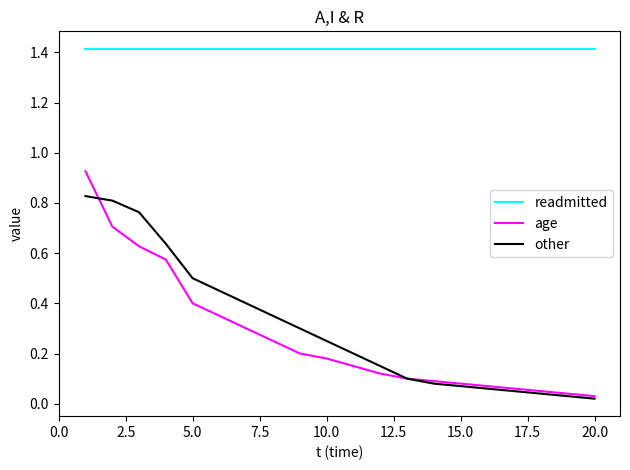

List the series in order of their peak value, highest first.

readmitted, age, other